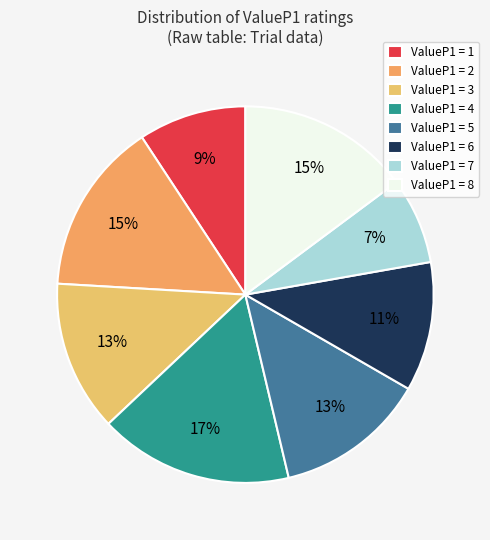

How many segments does this pie chart have?

8